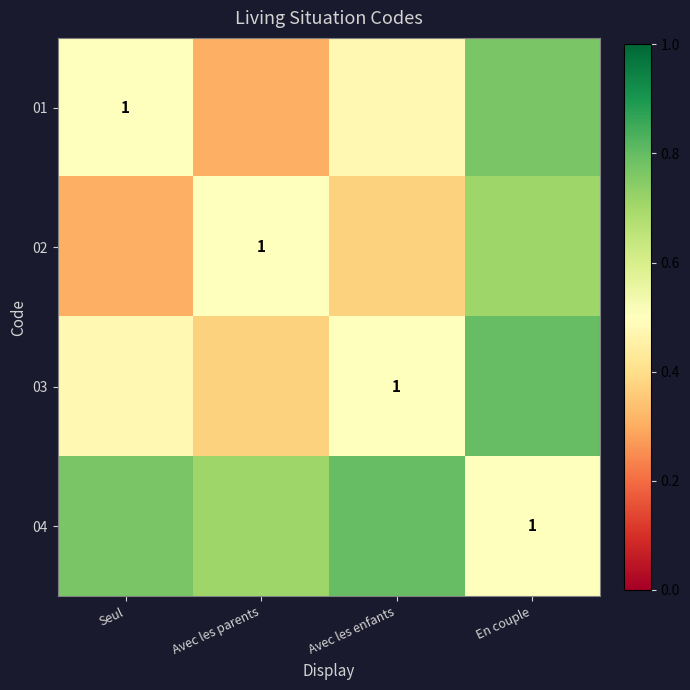

The value of 04 at Avec les enfants is 0.4. True or false?

False